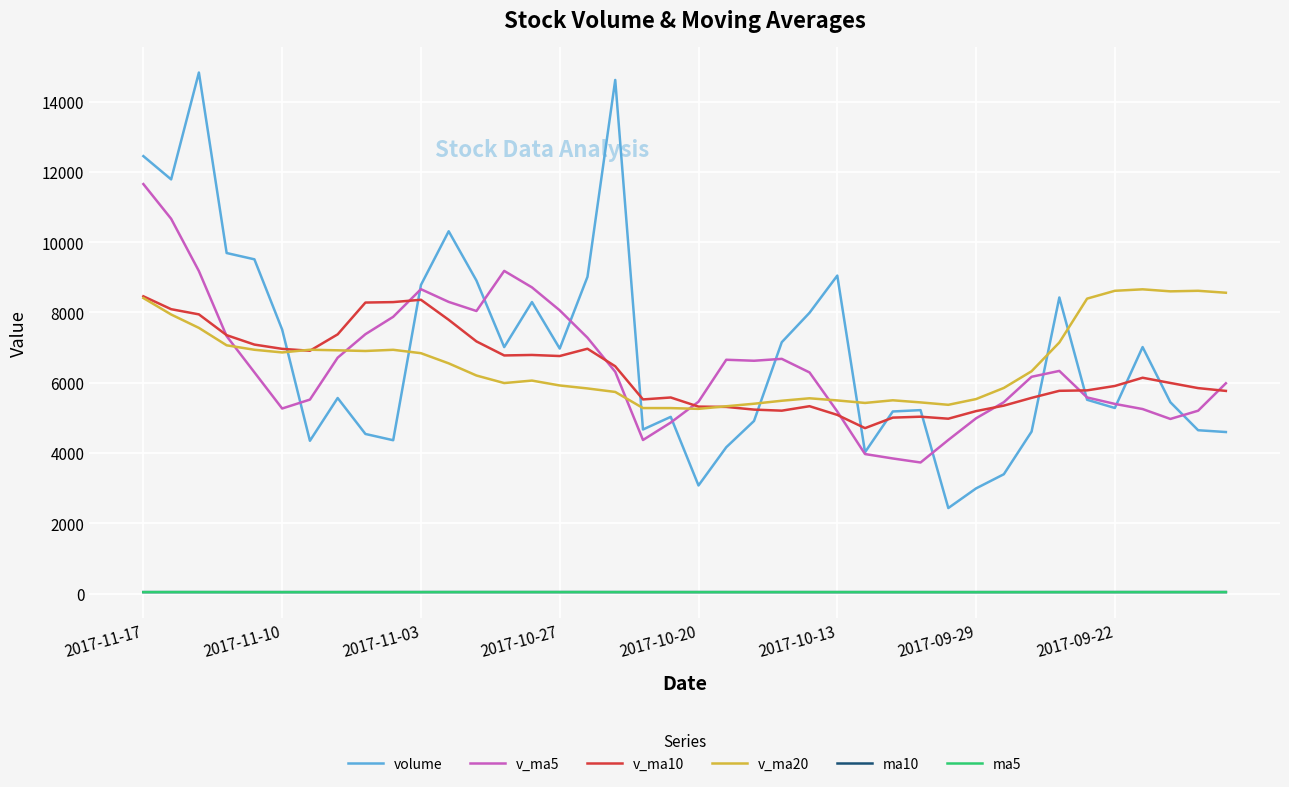

What is the sum of all volume values?

273357.0